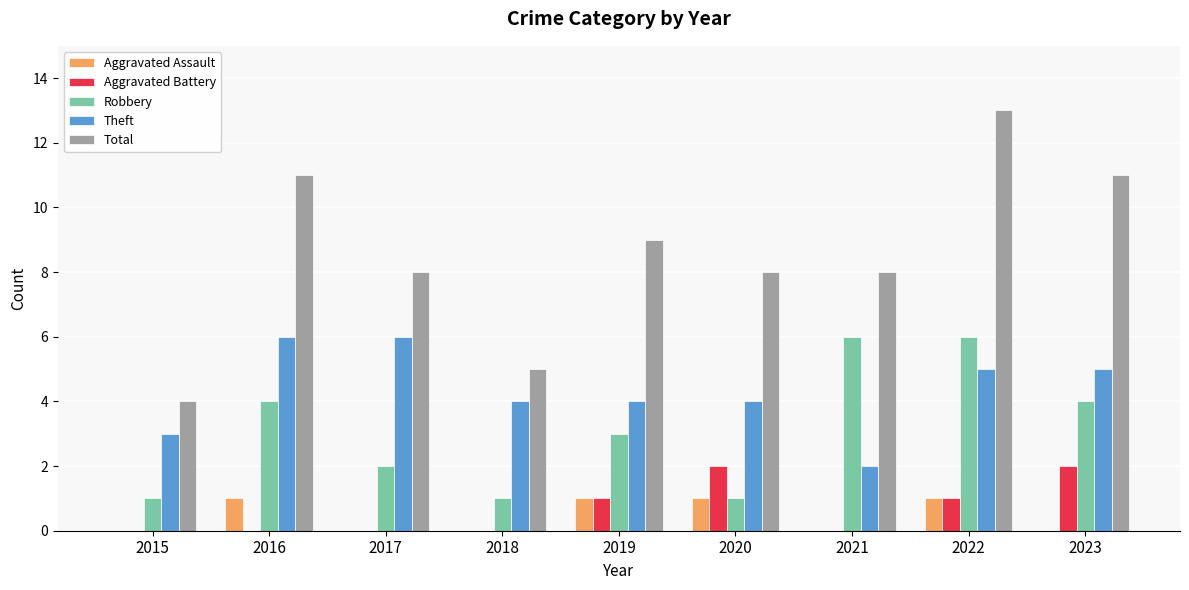

What is the sum of all Total values?

77